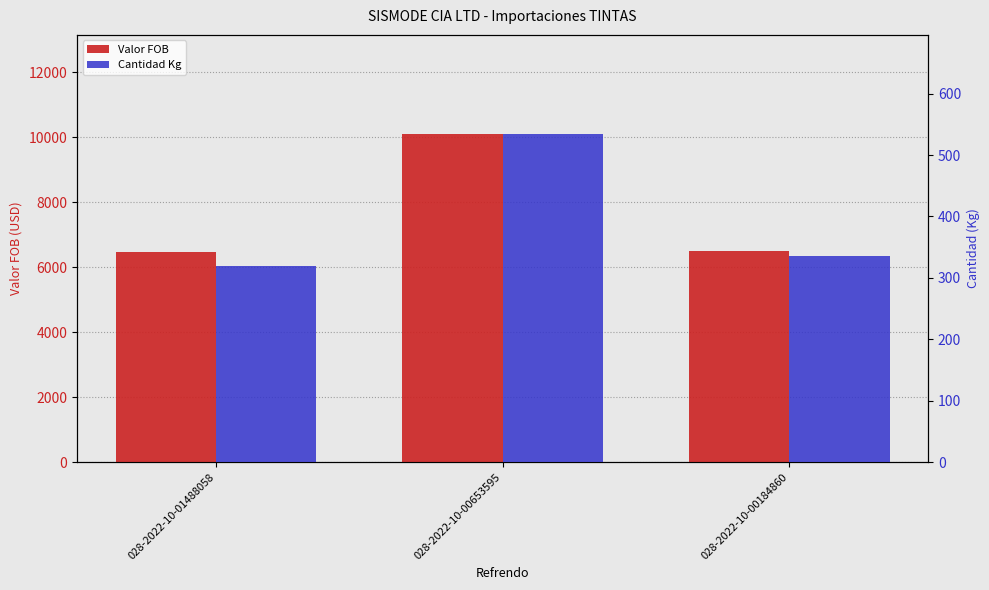

Is it true that Valor FOB equals 10685.9 at 028-2022-10-00184860?

False